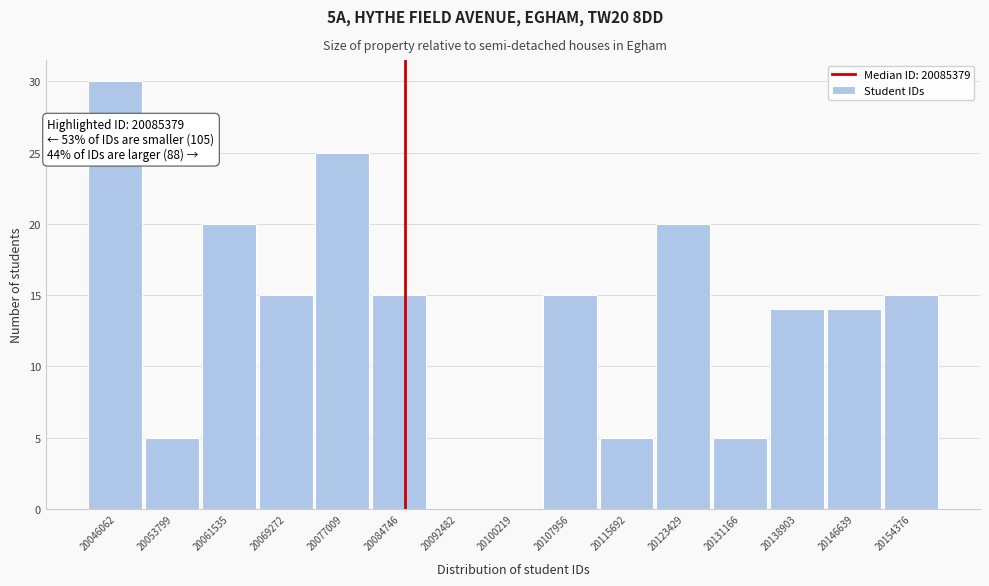

Over which range of the x-axis is the bar tallest?

20042000 to 20050000